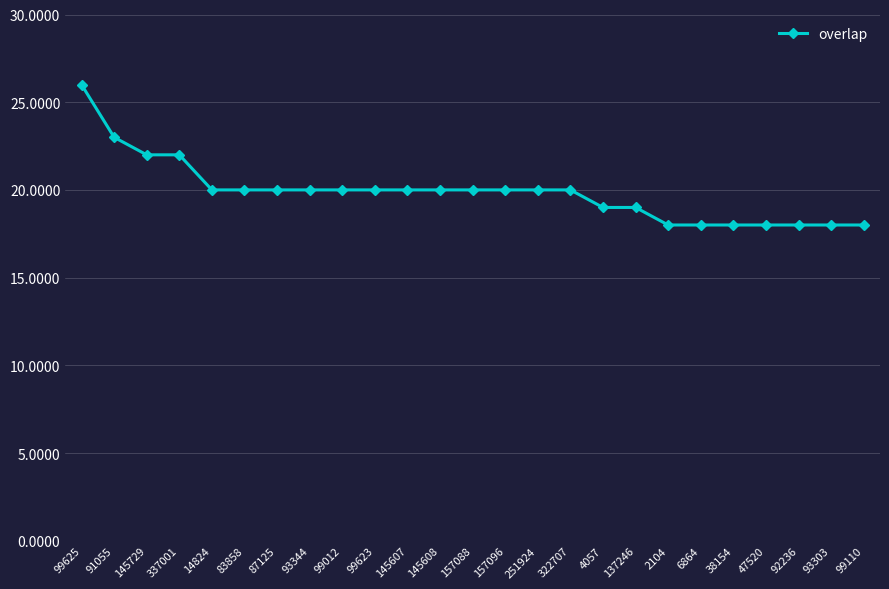

How many values are between 18 and 20?

21